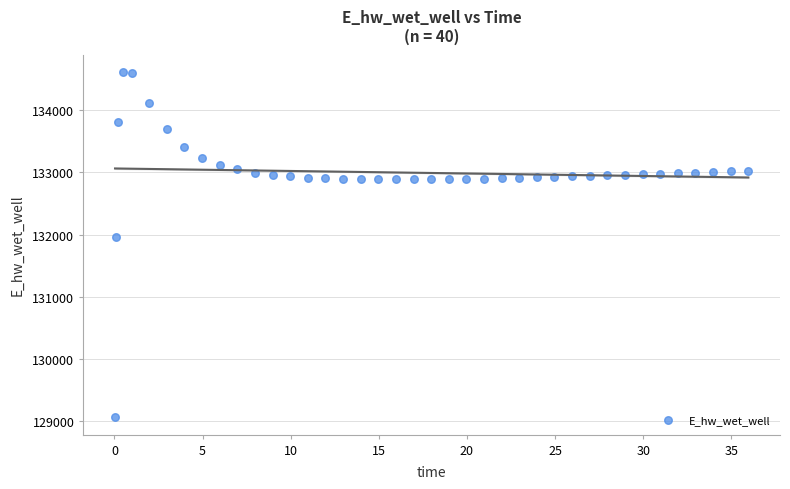

What is the range of Y values (max minus min)?

5547.9